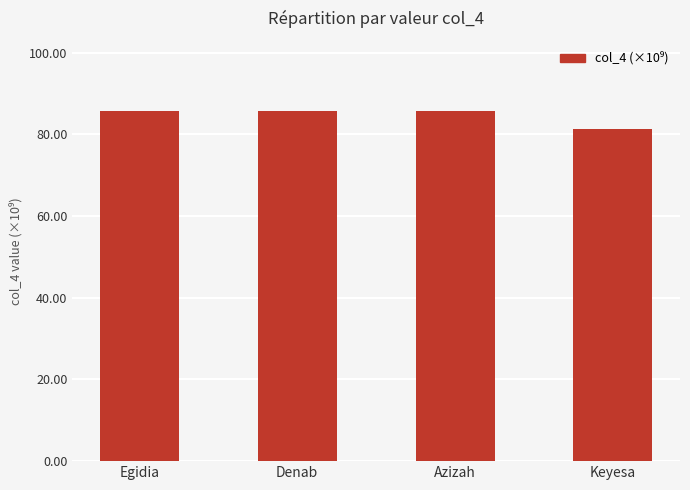

What is the sum of all values?

338.7